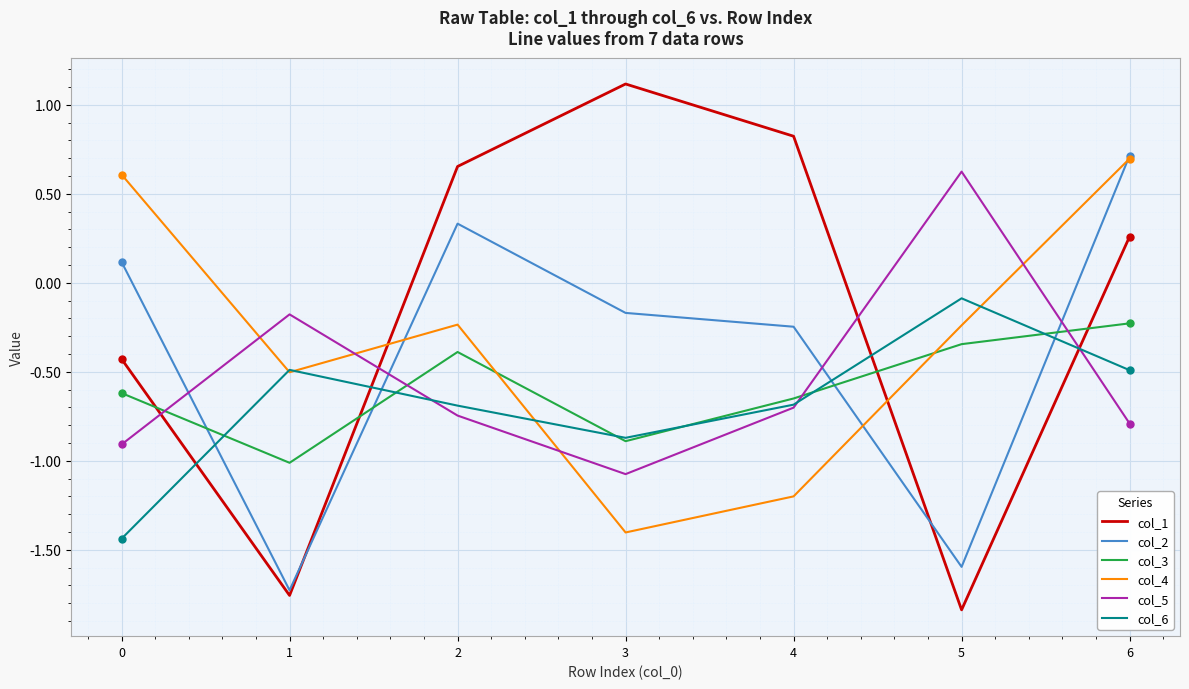

List the labels in order of col_1 value, smallest first.

5, 1, 0, 6, 2, 4, 3